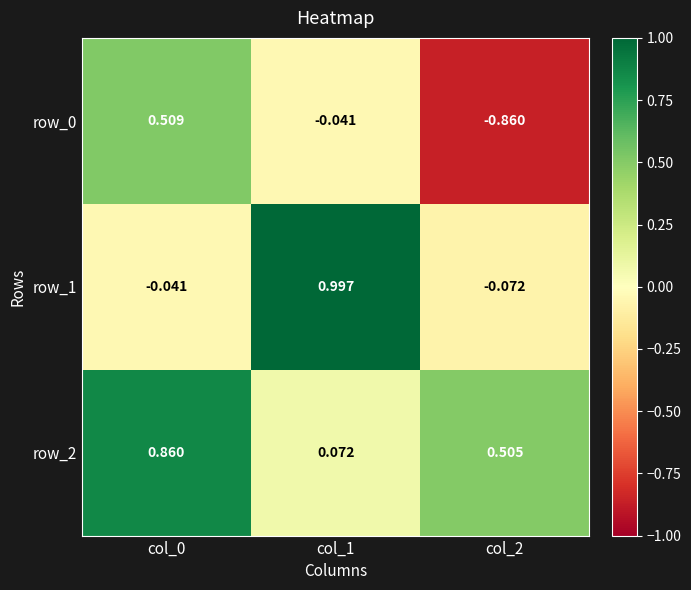

What is the total value across all series at col_0?

1.3